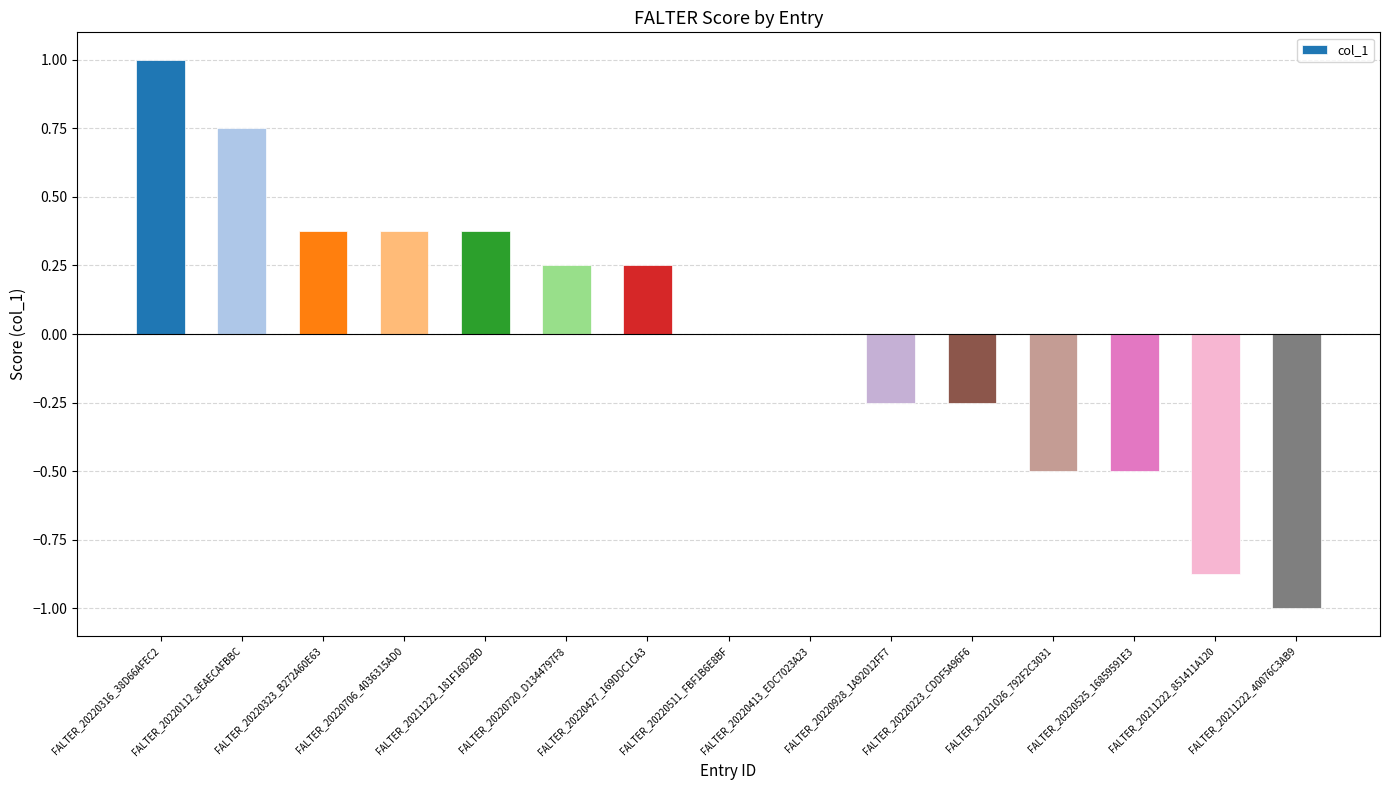

Is it true that the value at FALTER_20220112_8EAECAFBBC is 1.3?

False